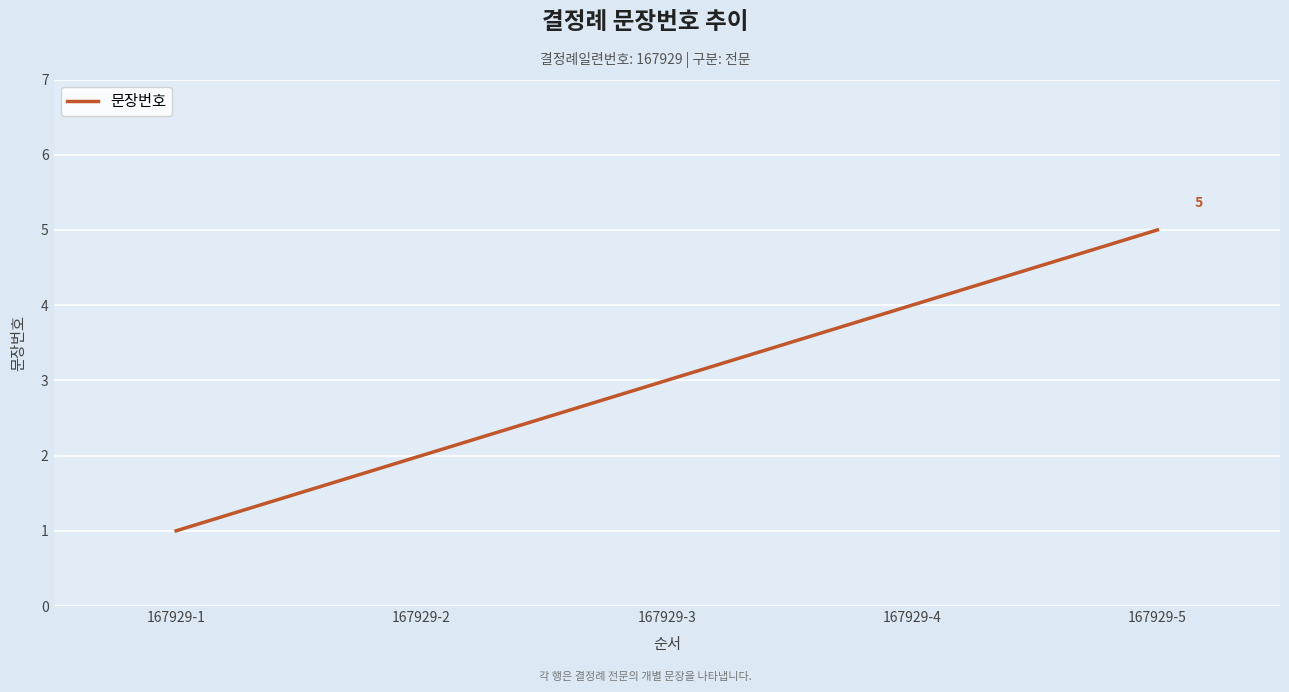

Count the values in the range 2 to 4.

3